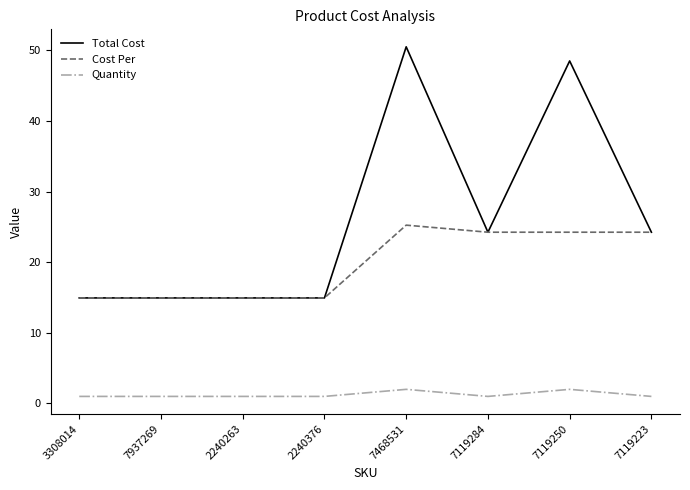

How many values in the Total Cost series exceed 24?

4